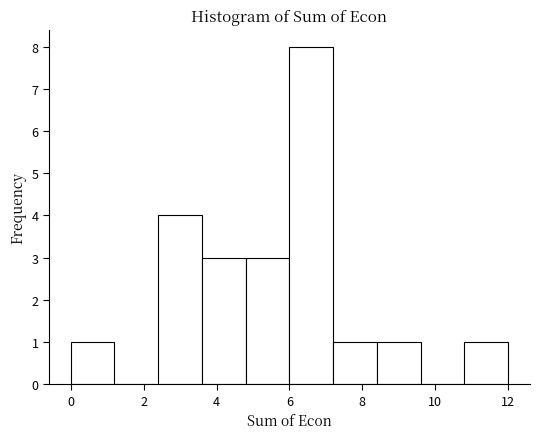

Reading left to right, list every bar in this chart as the range it spans on the x-axis followed by its height. The values are not printed on the chart, so give them approximately, as read against the axis.

0.0 to 1.2: 1
1.2 to 2.4: 0
2.4 to 3.6: 4
3.6 to 4.8: 3
4.8 to 6.0: 3
6.0 to 7.2: 8
7.2 to 8.4: 1
8.4 to 9.6: 1
9.6 to 10.8: 0
10.8 to 12.0: 1